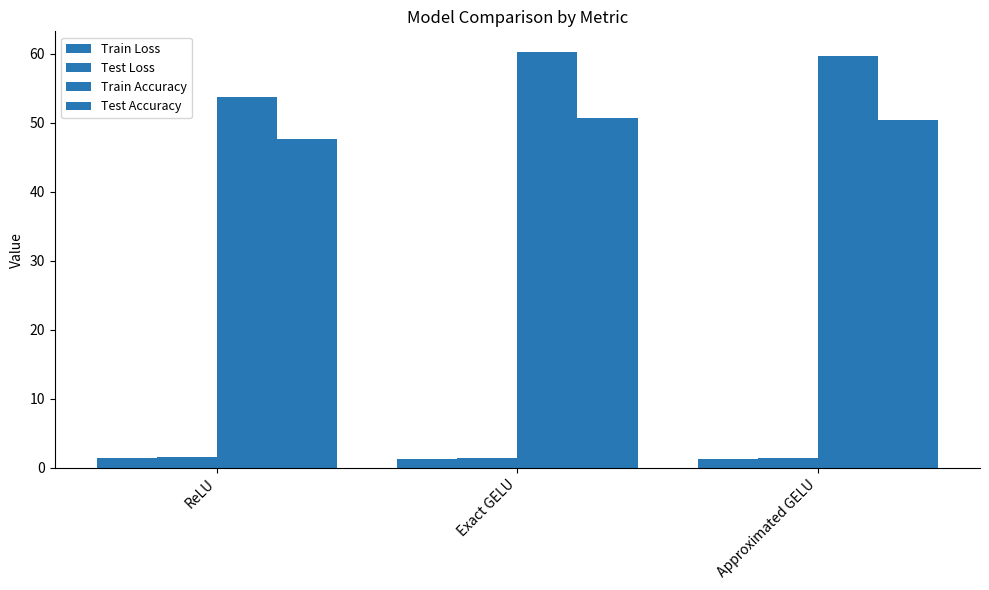

The value of Test Loss at Exact GELU is 1.4. True or false?

True